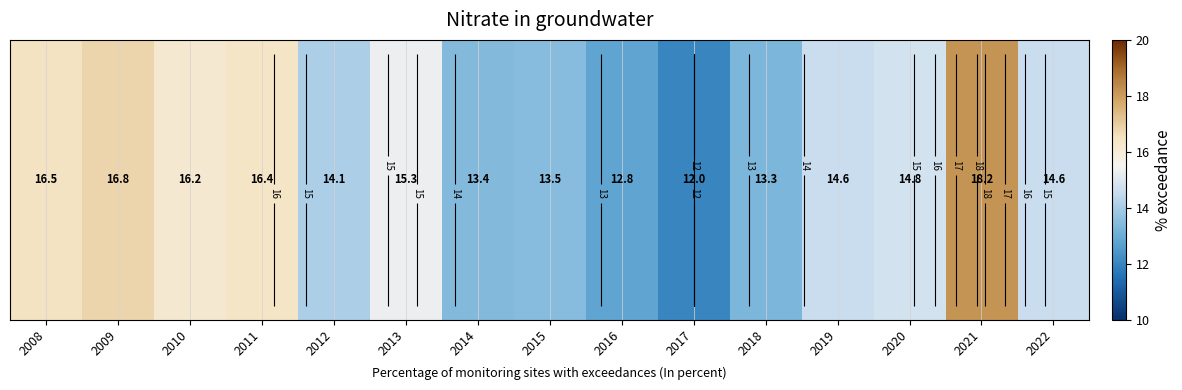

What is the minimum value shown in the chart?

12.0